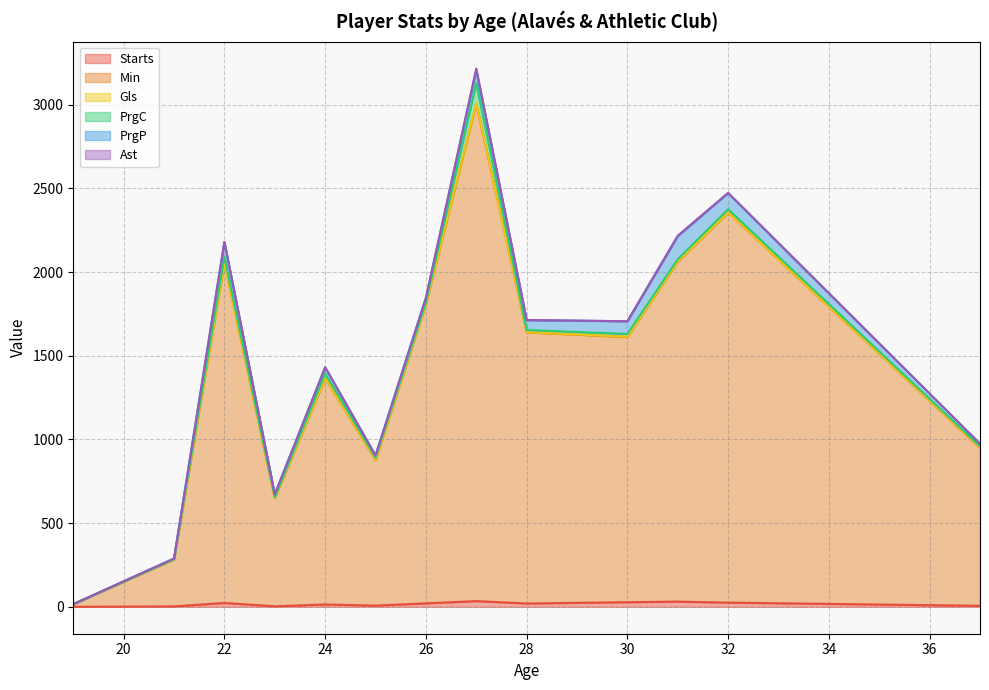

Which series has the largest range (max minus min)?

Min